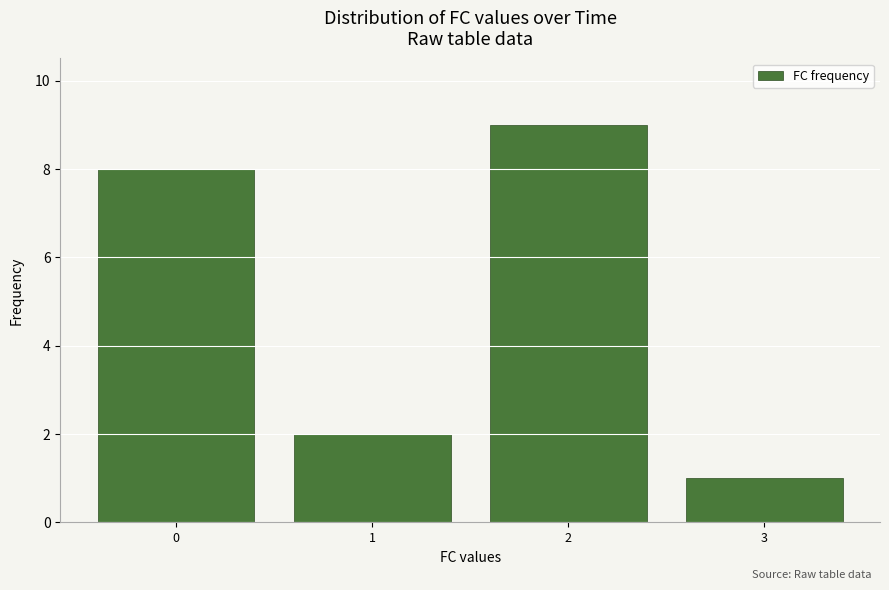

Reading left to right, extract all data points from this chart.

8	2	9	1